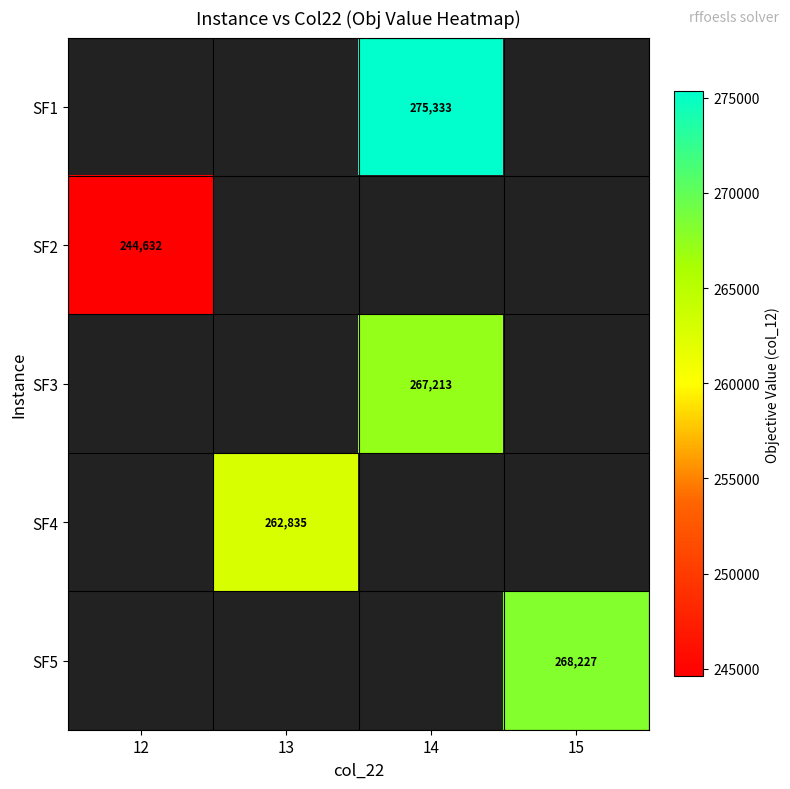

Count the number of categories in the chart.

4